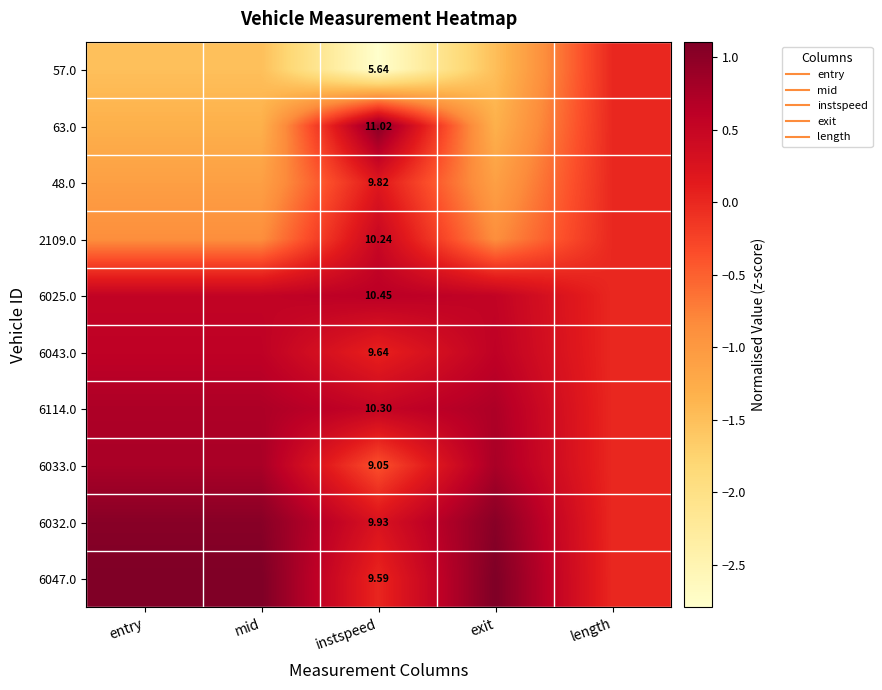

Is the value of 6114.0 at instspeed greater than the value of 6047.0 at exit?

No